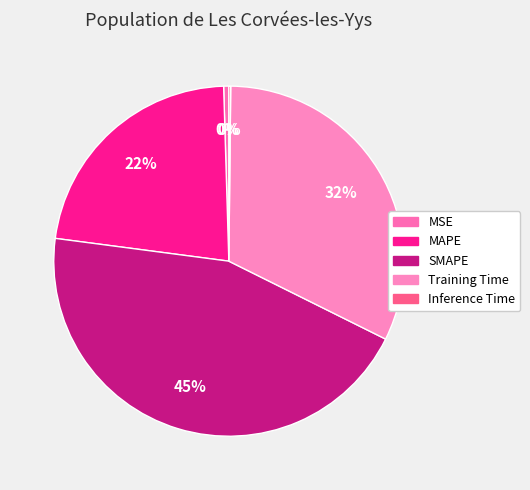

To the nearest percent, what is the combined percentage of SMAPE and Inference Time?

45%